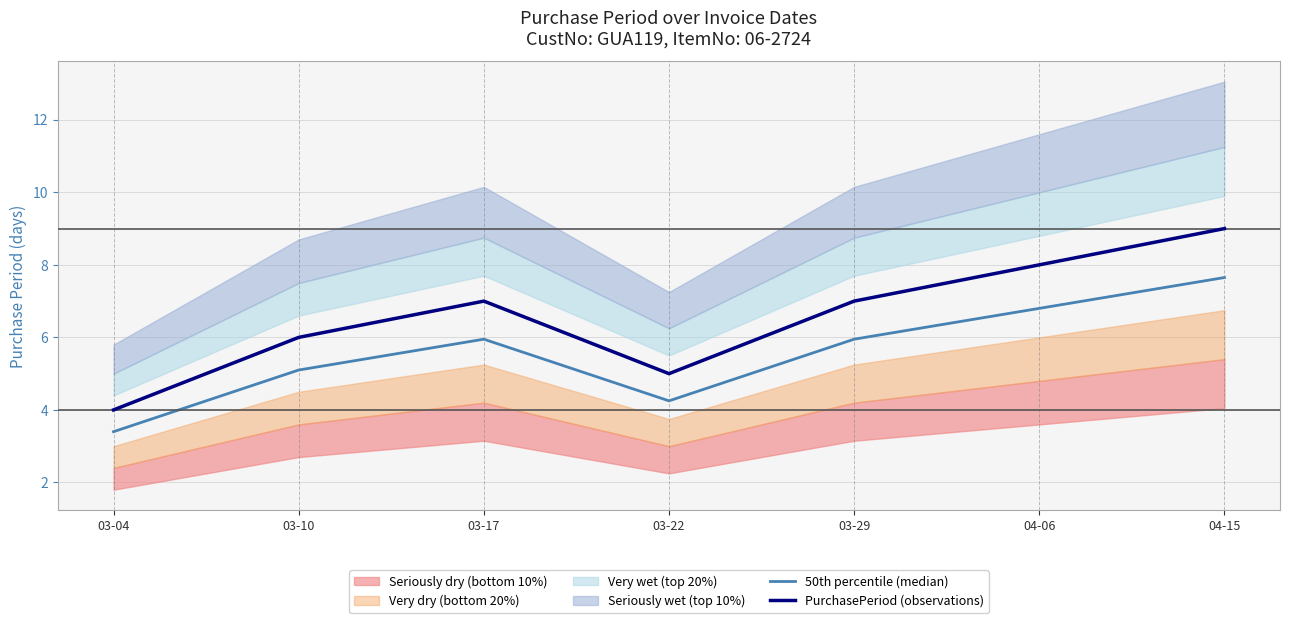

In PurchasePeriod (observations), how many points are higher than both neighbors (excluding endpoints)?

1